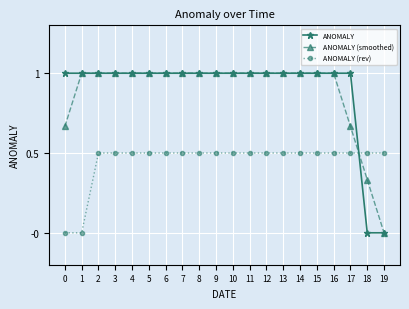

What is the maximum value shown in the chart?

1.0